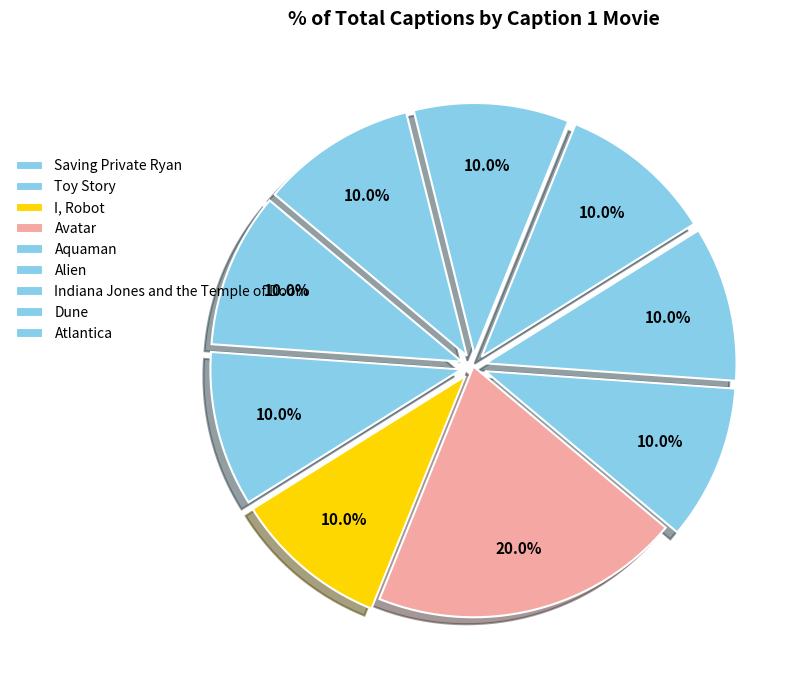

The Aquaman slice represents 10% of the pie. True or false?

True